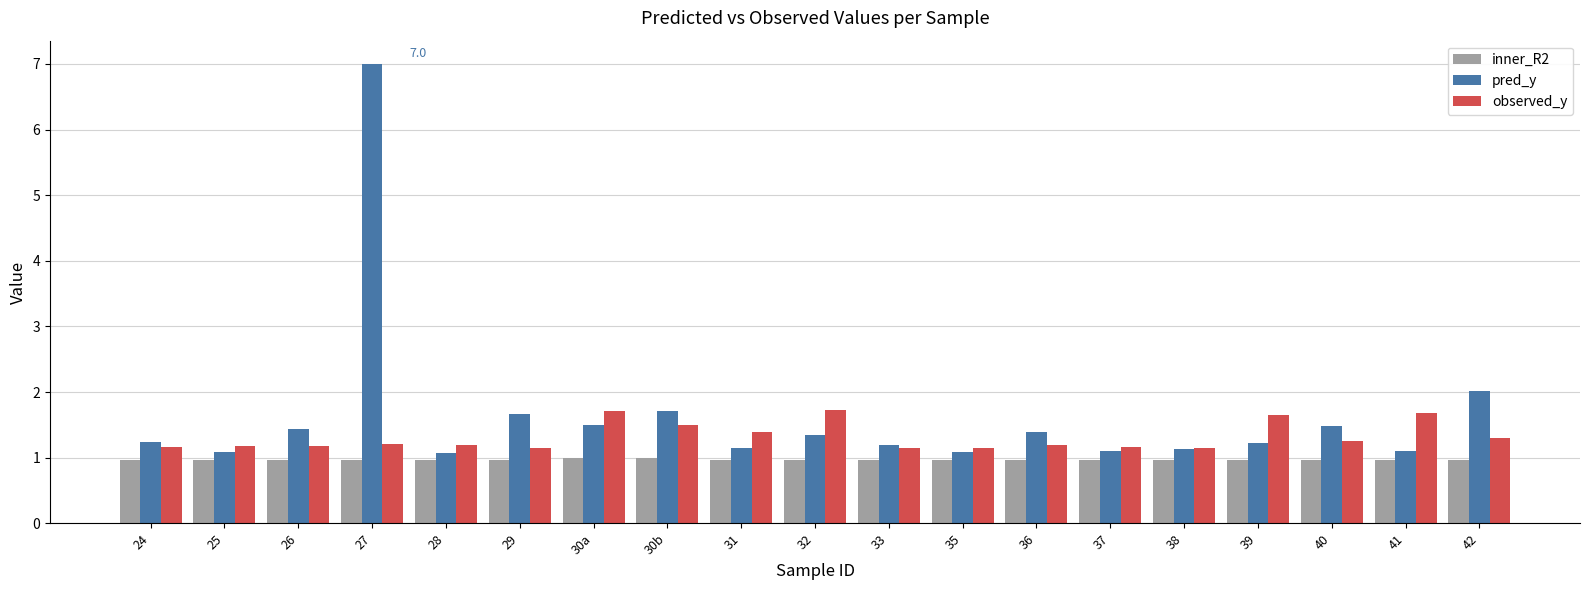

What is the average value of the inner_R2 series?

1.0